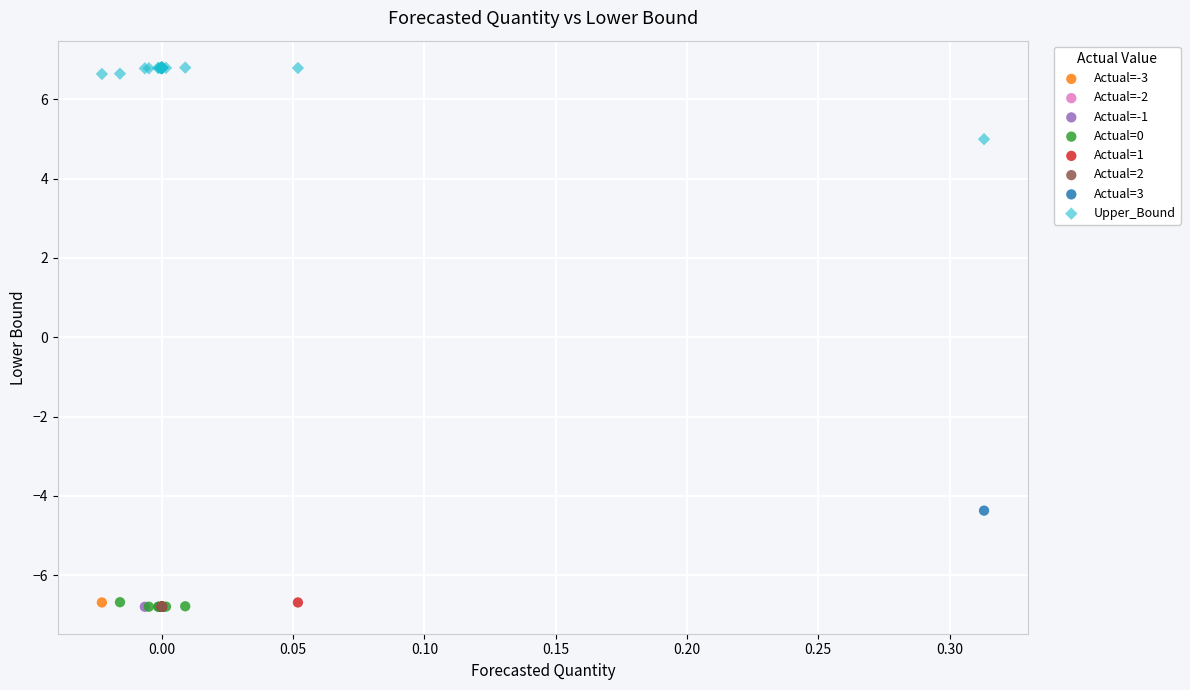

Which series contains the highest Y value?

Upper_Bound